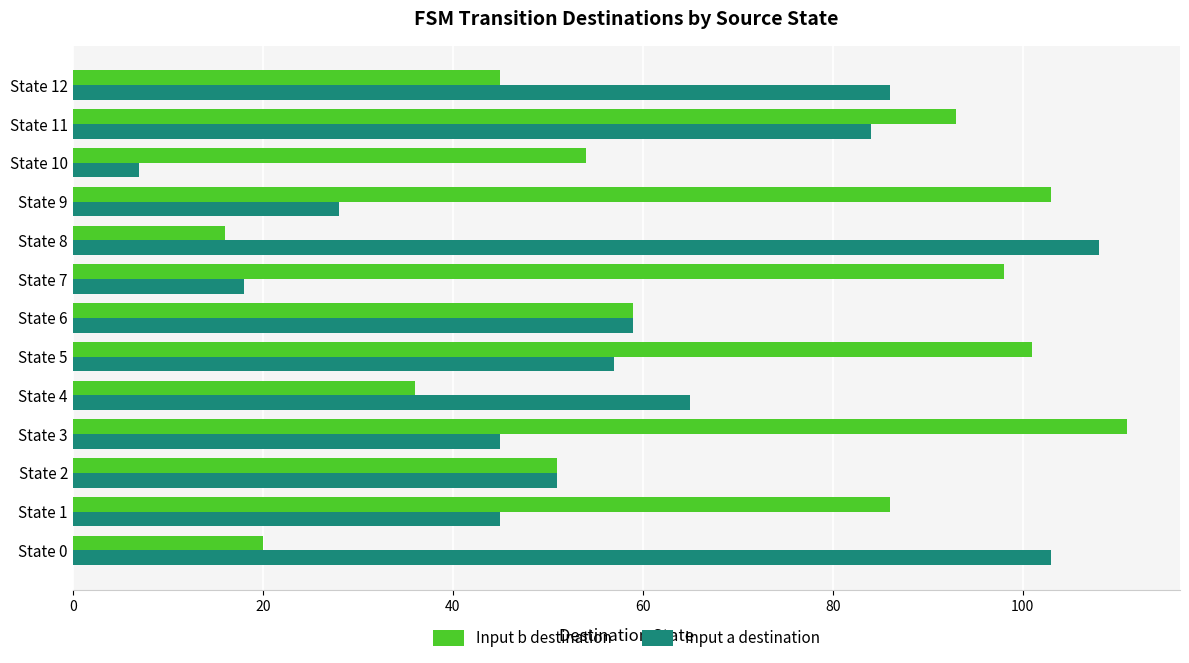

Rank the series by their average value, from highest to lowest.

Input b destination, Input a destination